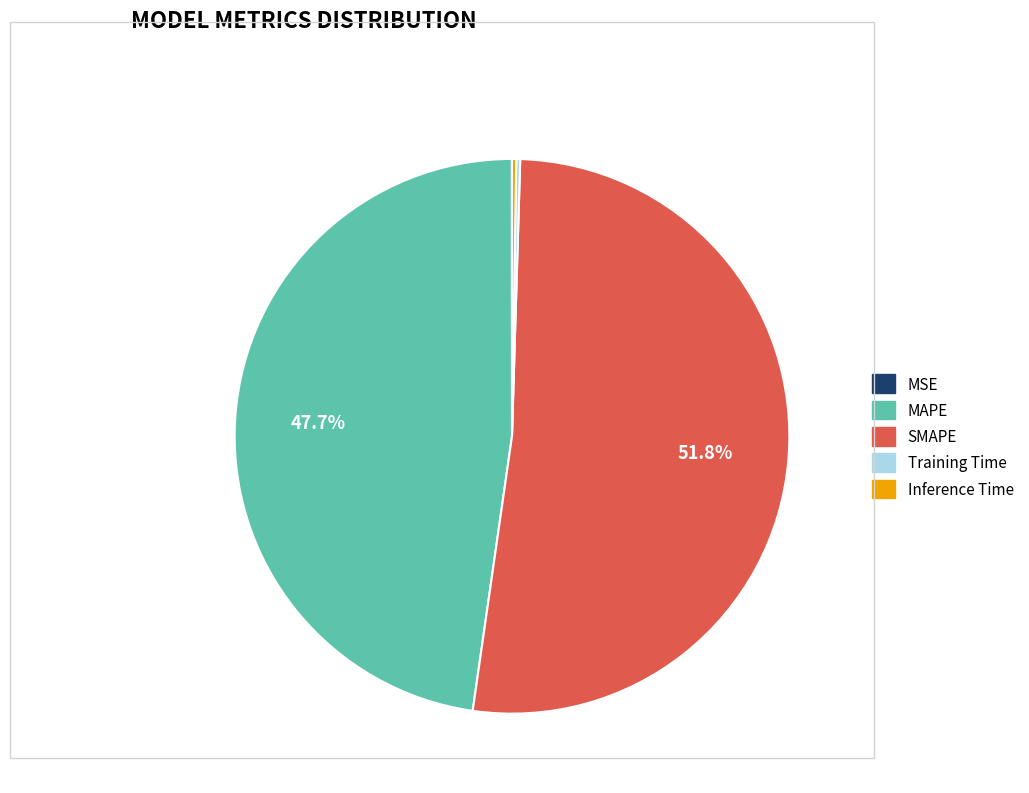

Which slice is the largest?

SMAPE